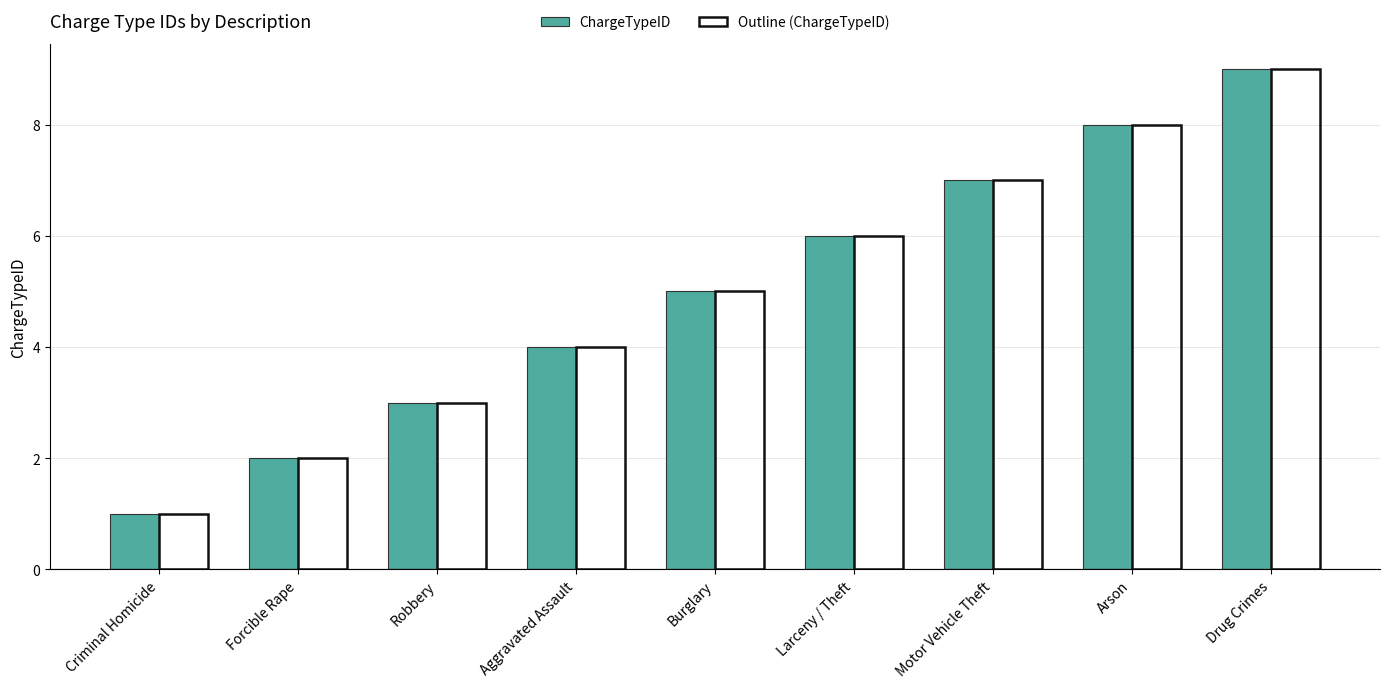

Are the bars horizontal?

No